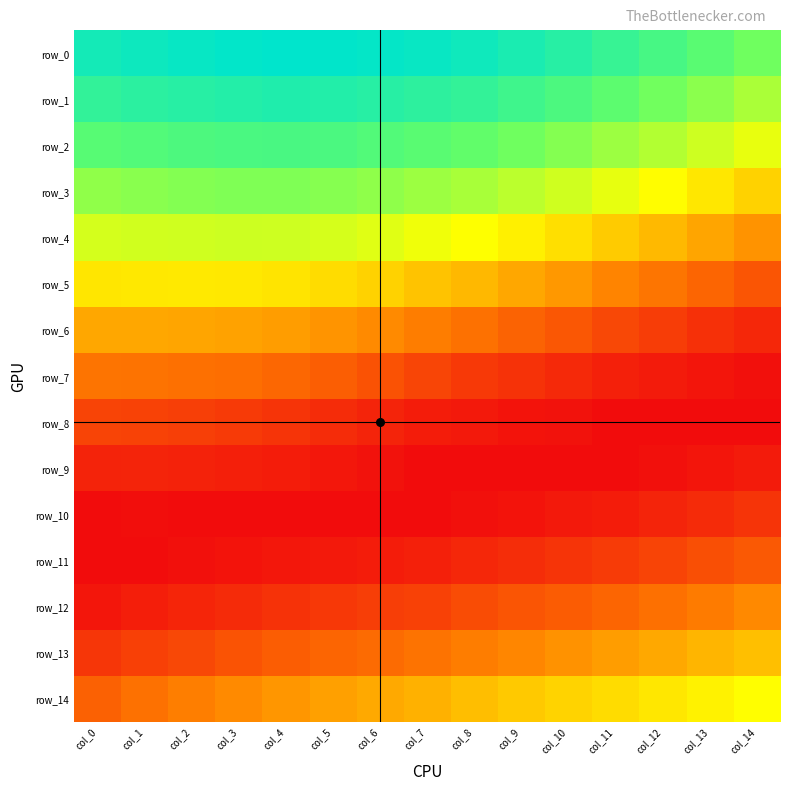

How many data points does each series have?

15